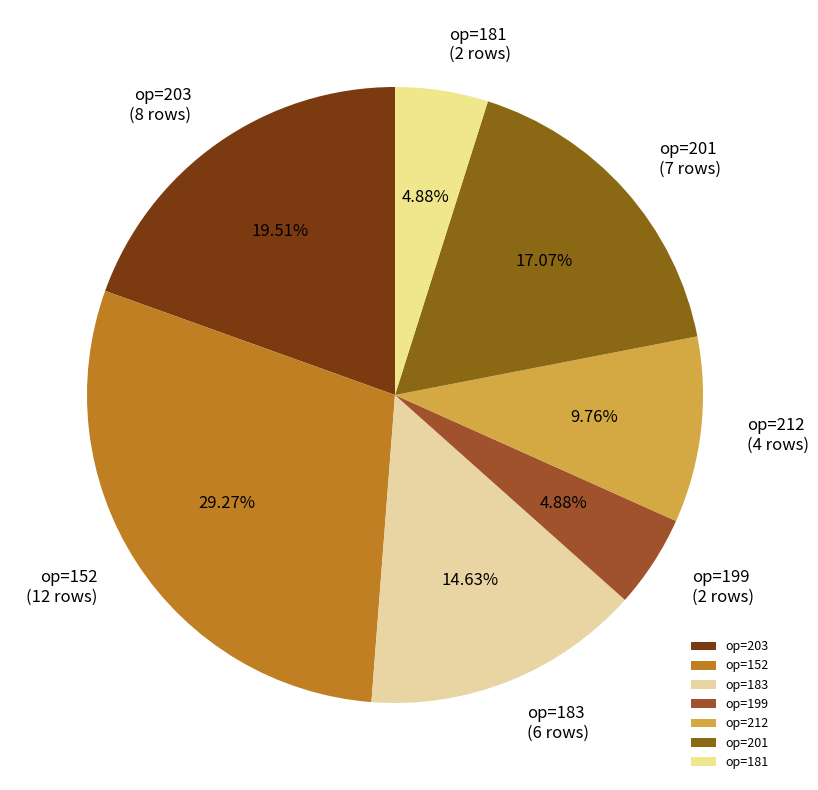

Does op=203 account for over 50% of the chart?

No